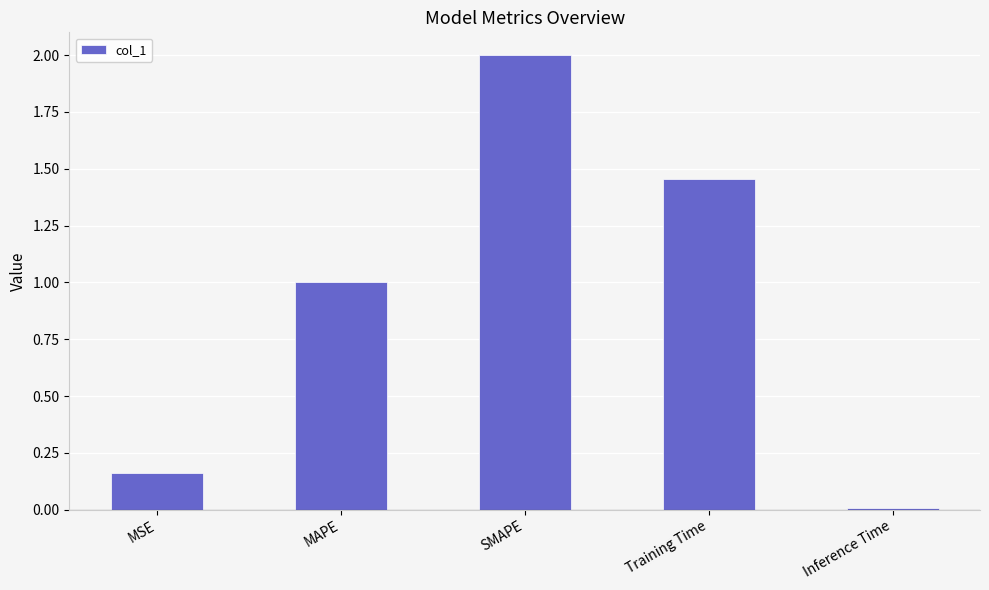

Rank the categories by value from lowest to highest.

Inference Time, MSE, MAPE, Training Time, SMAPE